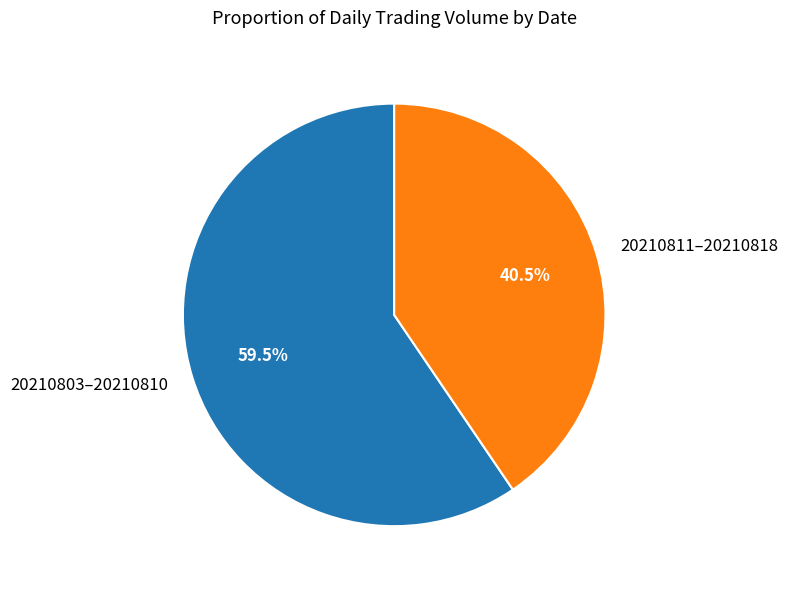

What is the largest slice in the pie chart?

20210803–20210810